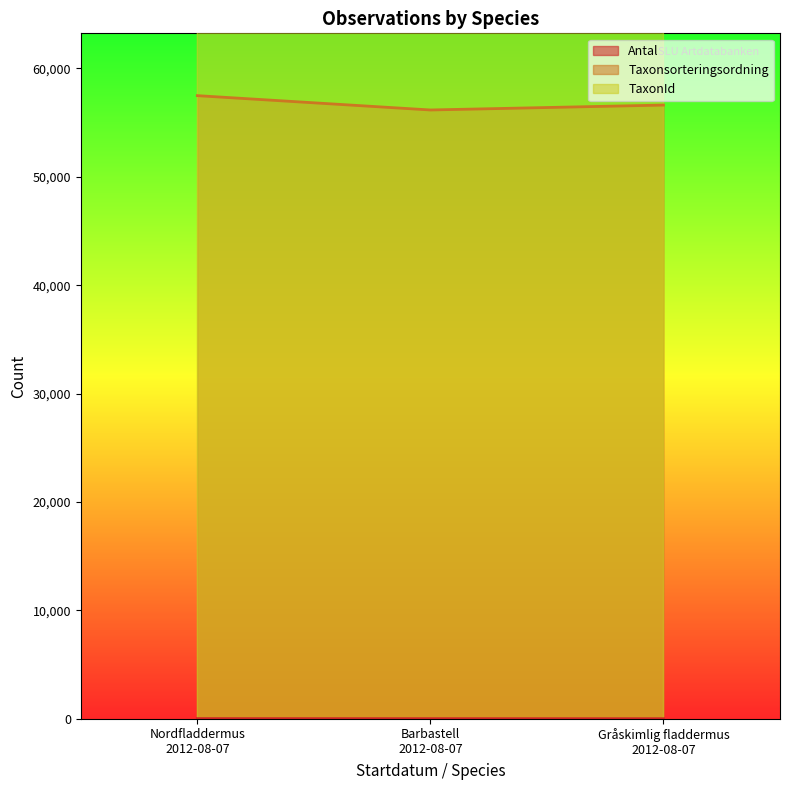

What is the maximum value for Taxonsorteringsordning?

57484